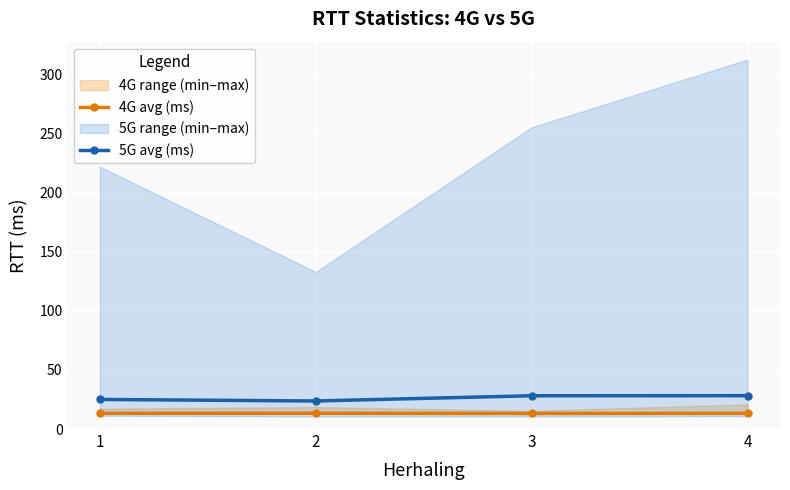

What is the average value of the 5G avg (ms) series?

26.3